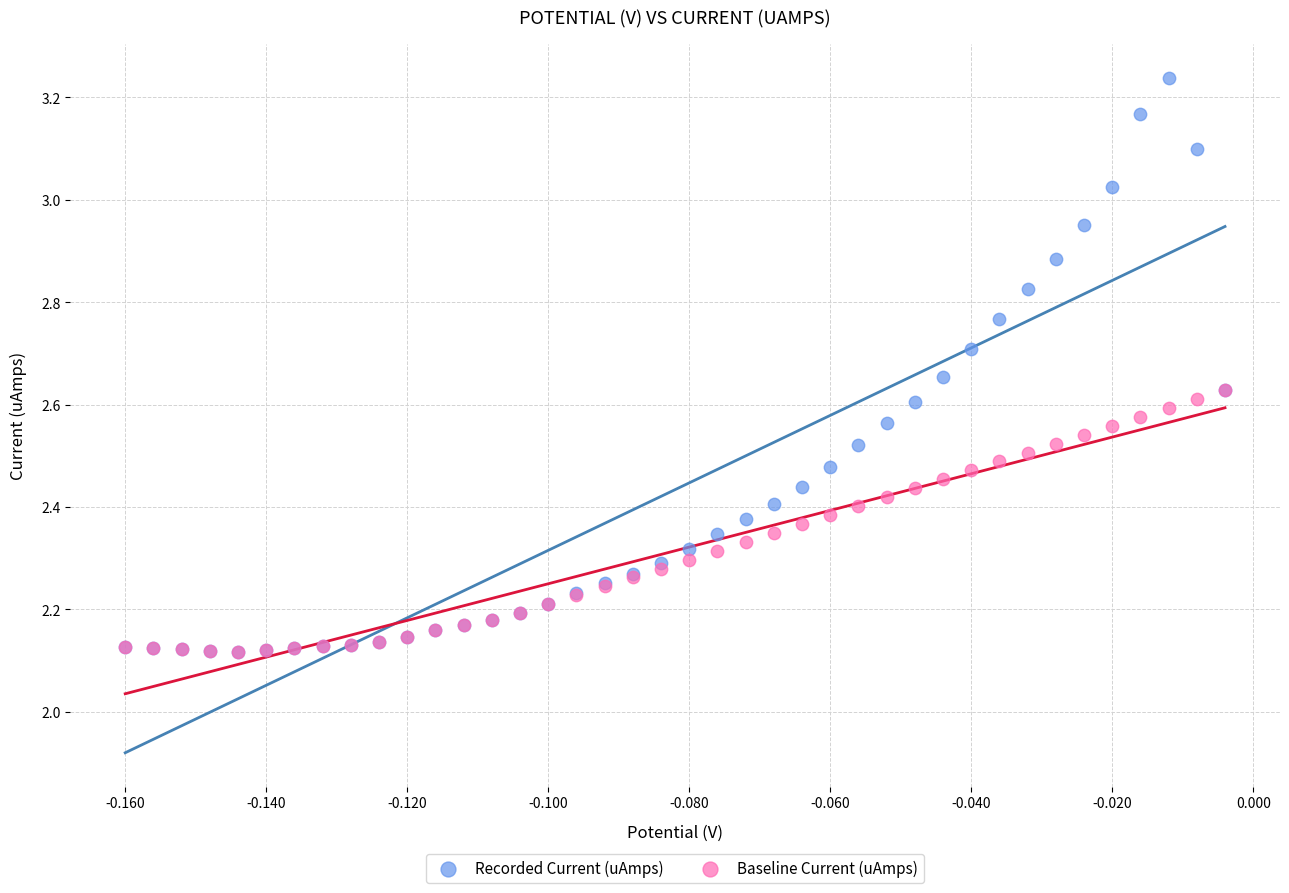

Which series has the largest Y range (max minus min)?

Recorded Current (uAmps)